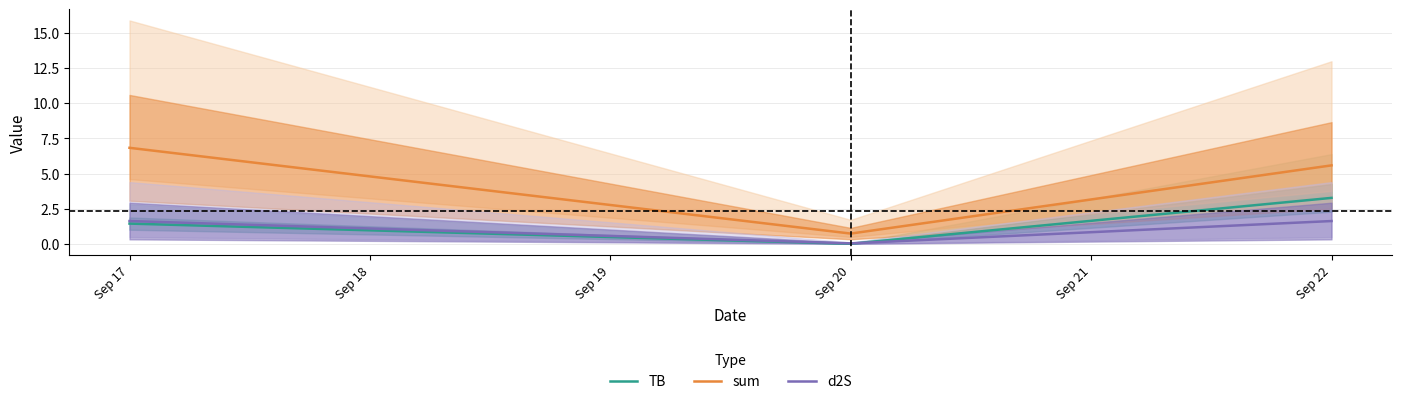

What value does the TB series have at Sep 17?

1.4